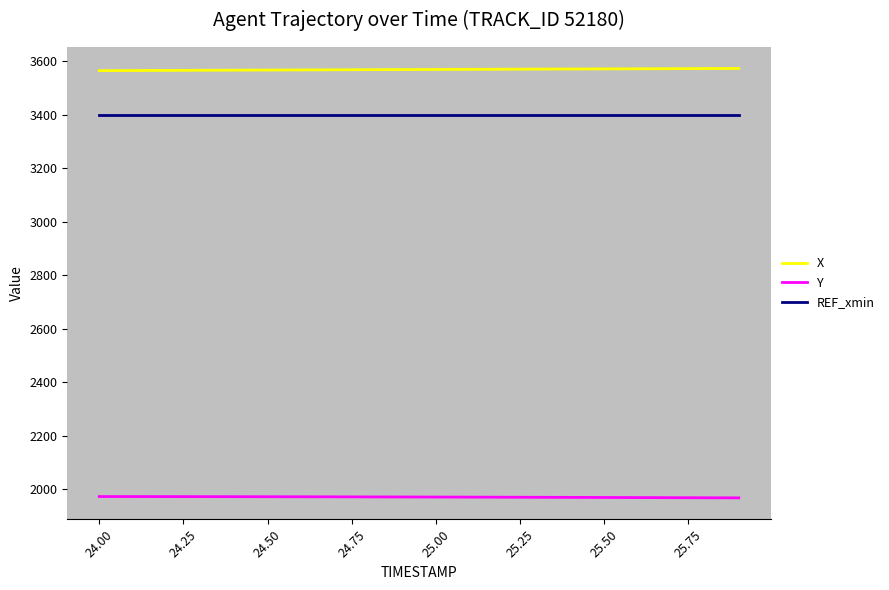

True or false: Y and X cross at least once.

False